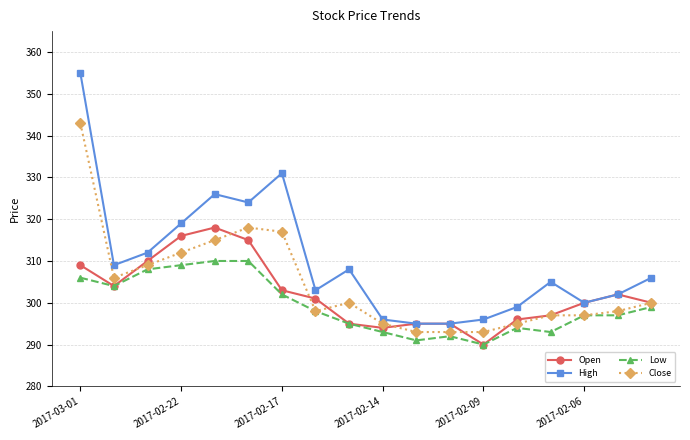

True or false: High and Low intersect in this chart.

False